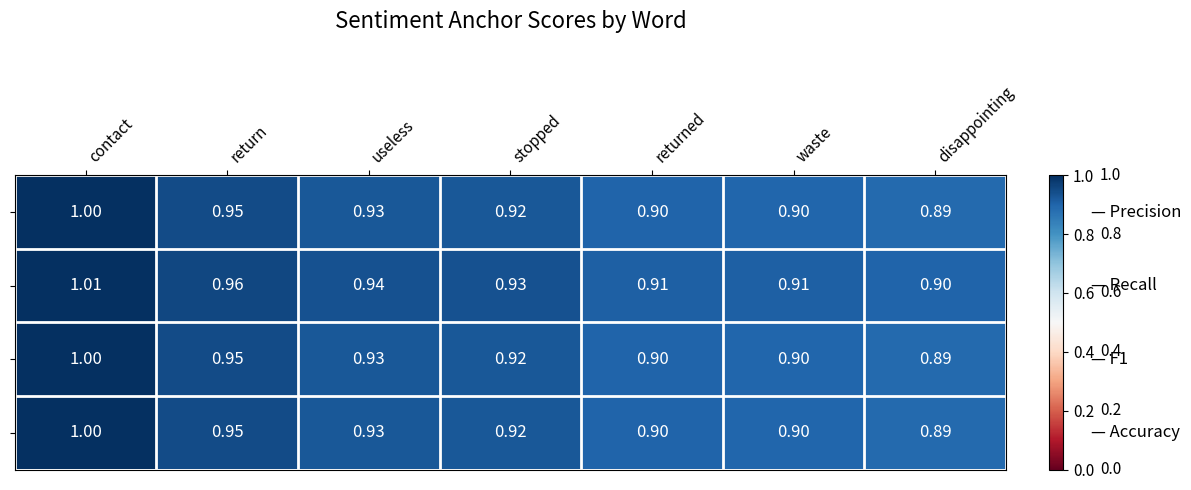

At which category does the chart reach its peak across all series?

contact